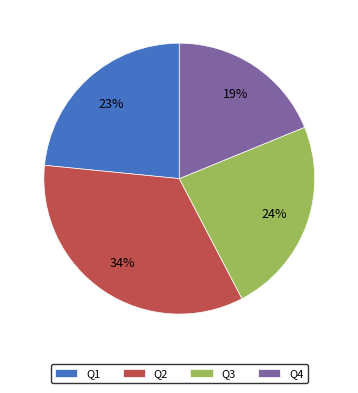

Which category has the smallest portion of the pie?

Q4